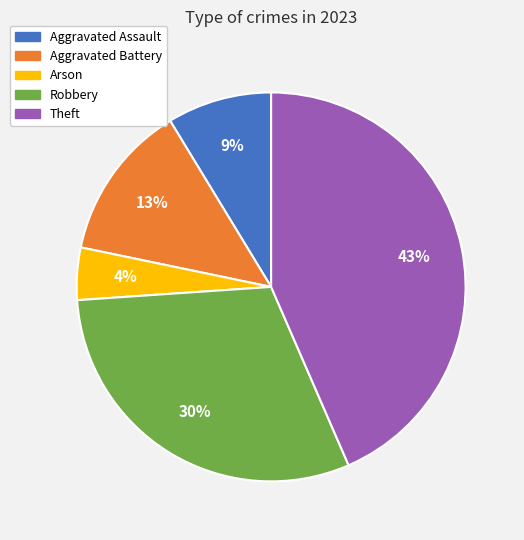

Is Aggravated Assault the majority of the pie?

No